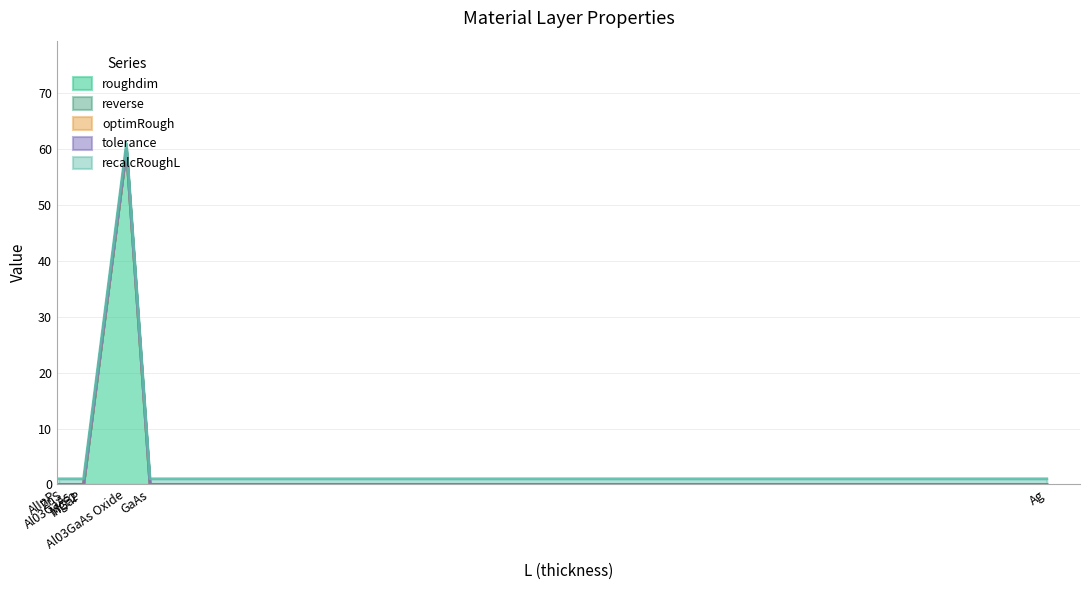

Between MgF2 and Al03GaAs, which series saw the biggest shift?

roughdim